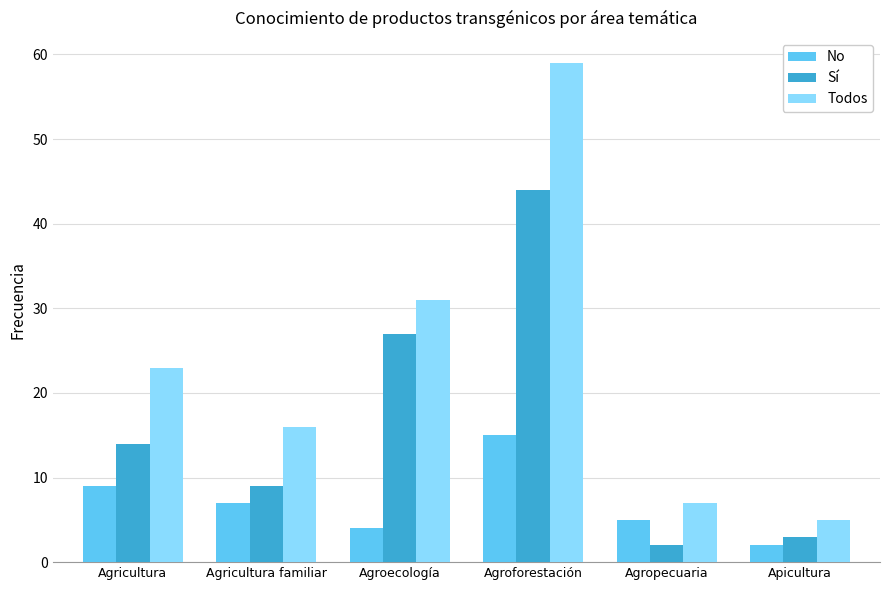

What is the difference between the second highest and minimum values in the Todos series?

26